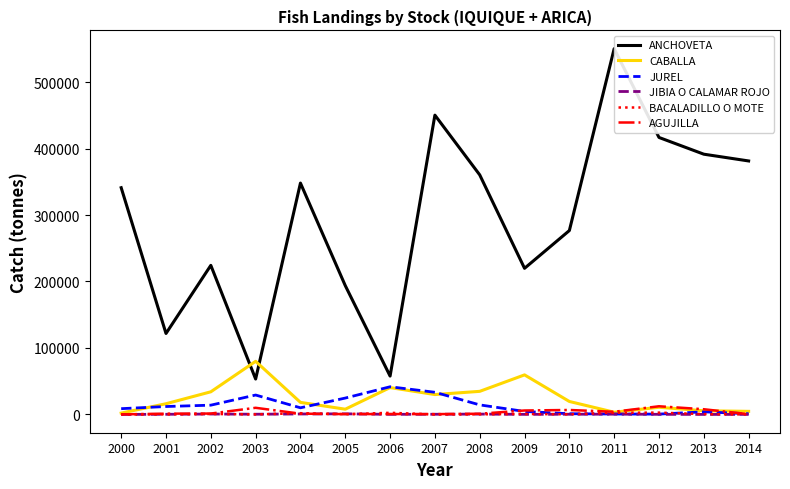

What is the sum of all JIBIA O CALAMAR ROJO values?

4823